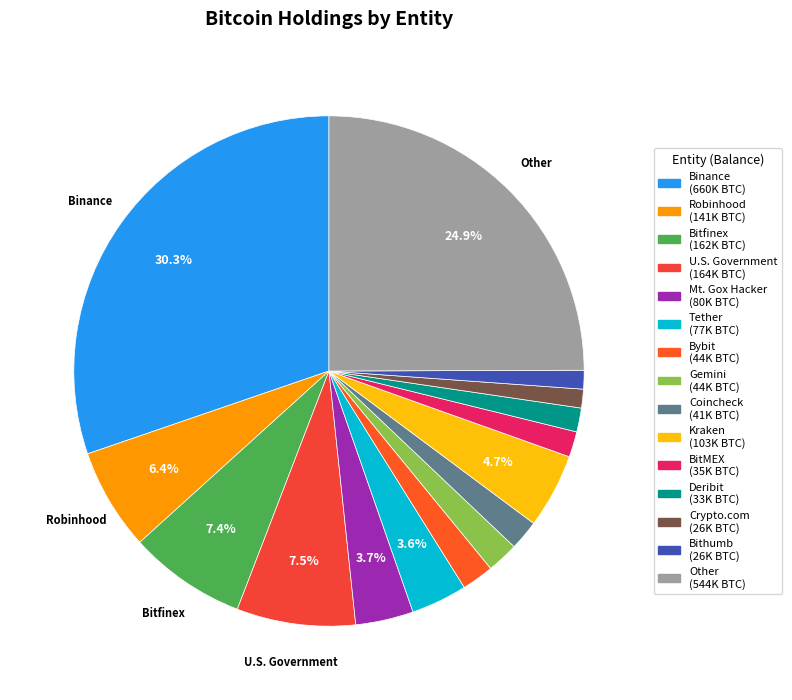

Which has a higher value, Binance or Kraken?

Binance